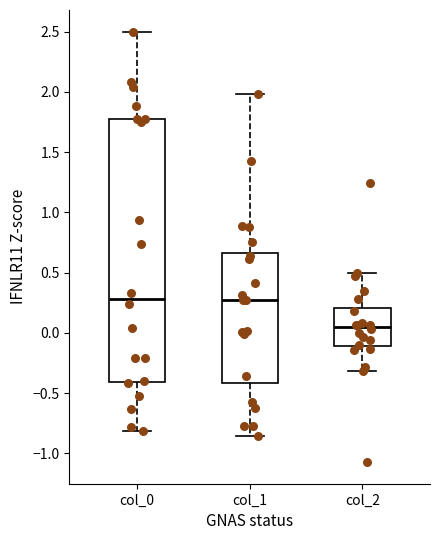

Which box is the tallest, from its lower edge to its upper edge?

col_0